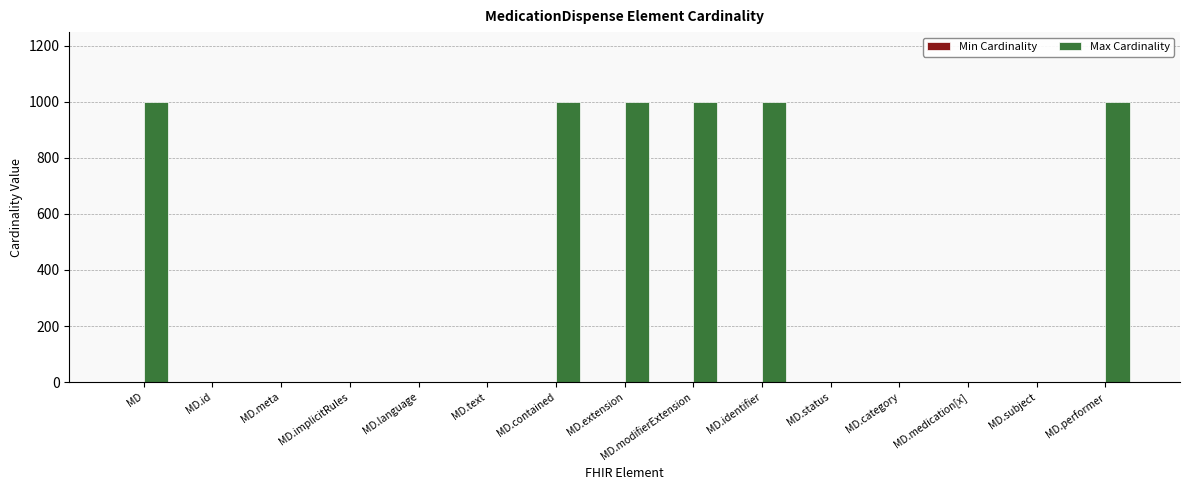

Is it true that Max Cardinality equals 335 at MD.modifierExtension?

False